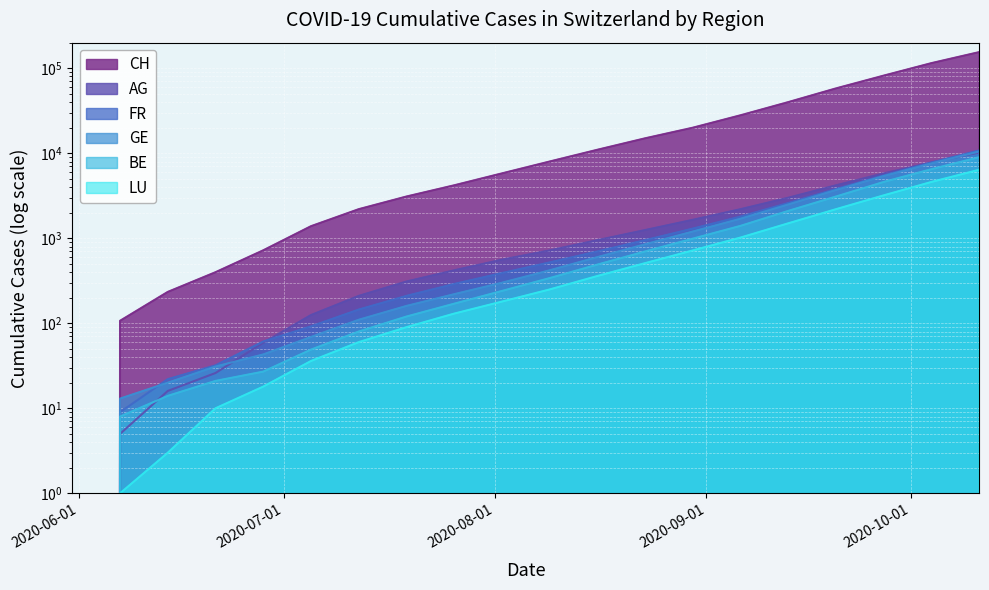

What is the average value of the BE series?

1497